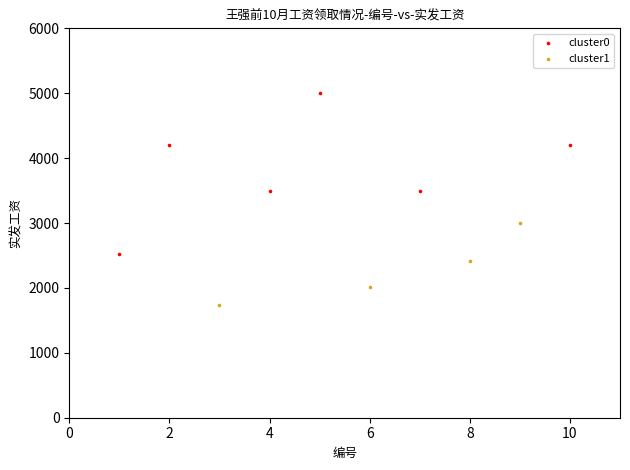

Which series has the largest Y range (max minus min)?

cluster0